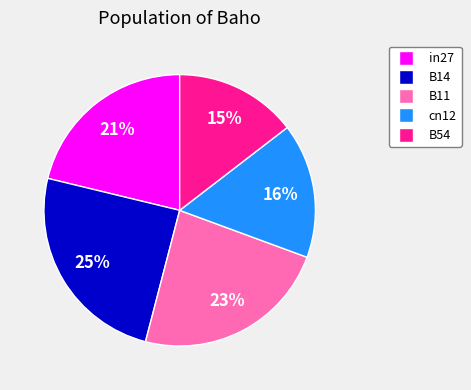

How many slices are in this pie chart?

5